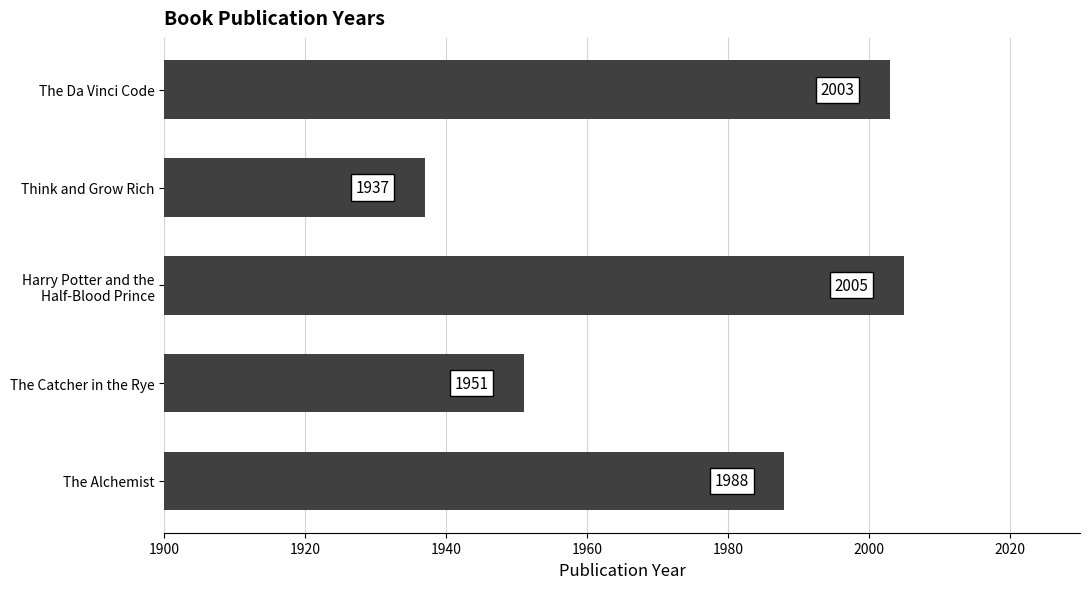

What is the average value?

1977